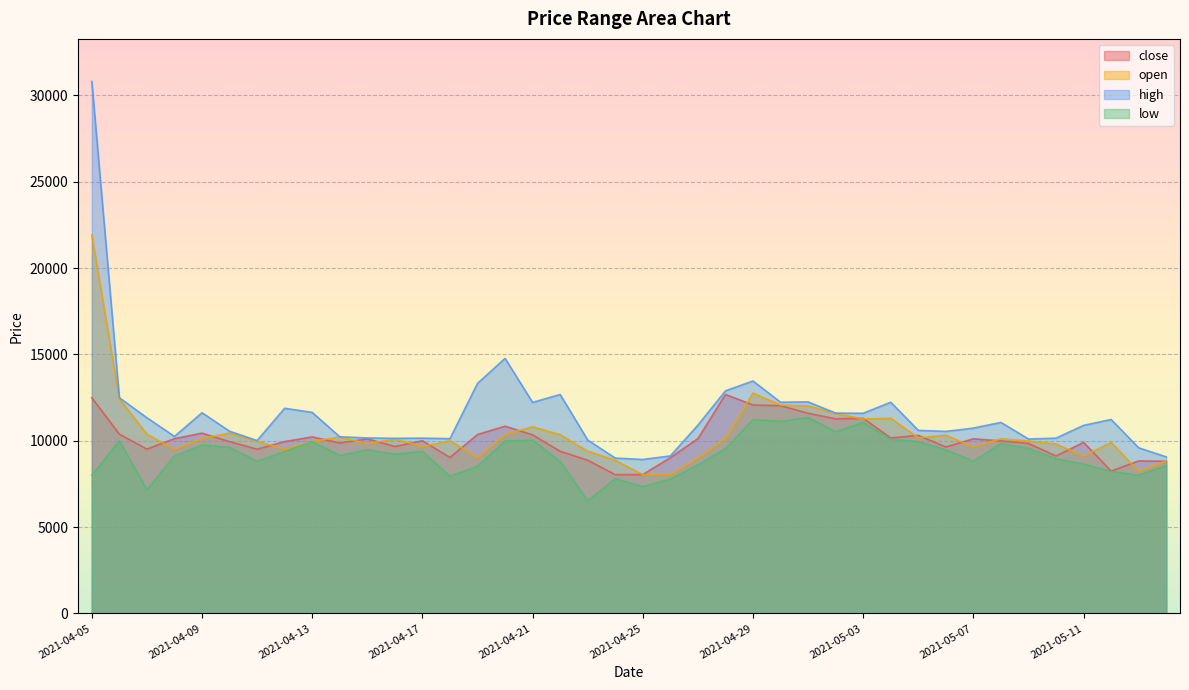

Reading right to left, transcribe all the data shown in this chart.

close: 2021-05-14=8810	2021-05-13=8830	2021-05-12=8240	2021-05-11=9905	2021-05-10=9115	2021-05-09=9845	2021-05-08=9990	2021-05-07=10110	2021-05-06=9640	2021-05-05=10310	2021-05-04=10160	2021-05-03=11300	2021-05-02=11270	2021-05-01=11590	2021-04-30=12030	2021-04-29=12070	2021-04-28=12680	2021-04-27=10120	2021-04-26=9020	2021-04-25=8040	2021-04-24=8035	2021-04-23=8870	2021-04-22=9390	2021-04-21=10340	2021-04-20=10840	2021-04-19=10360	2021-04-18=9030	2021-04-17=10000	2021-04-16=9665	2021-04-15=10110	2021-04-14=9870	2021-04-13=10220	2021-04-12=9950	2021-04-11=9510	2021-04-10=9945	2021-04-09=10440	2021-04-08=10120	2021-04-07=9515	2021-04-06=10380	2021-04-05=12490
open: 2021-05-14=8825	2021-05-13=8225	2021-05-12=9905	2021-05-11=9115	2021-05-10=9810	2021-05-09=9985	2021-05-08=10110	2021-05-07=9645	2021-05-06=10320	2021-05-05=10170	2021-05-04=11300	2021-05-03=11260	2021-05-02=11590	2021-05-01=12020	2021-04-30=12070	2021-04-29=12760	2021-04-28=10120	2021-04-27=9010	2021-04-26=8040	2021-04-25=8035	2021-04-24=8870	2021-04-23=9395	2021-04-22=10350	2021-04-21=10810	2021-04-20=10360	2021-04-19=9030	2021-04-18=10000	2021-04-17=9665	2021-04-16=10100	2021-04-15=9830	2021-04-14=10220	2021-04-13=9950	2021-04-12=9510	2021-04-11=9975	2021-04-10=10450	2021-04-09=10120	2021-04-08=9515	2021-04-07=10380	2021-04-06=12430	2021-04-05=21920
high: 2021-05-14=9065	2021-05-13=9590	2021-05-12=11230	2021-05-11=10890	2021-05-10=10150	2021-05-09=10100	2021-05-08=11060	2021-05-07=10730	2021-05-06=10540	2021-05-05=10600	2021-05-04=12230	2021-05-03=11590	2021-05-02=11600	2021-05-01=12250	2021-04-30=12230	2021-04-29=13460	2021-04-28=12890	2021-04-27=10900	2021-04-26=9120	2021-04-25=8915	2021-04-24=8995	2021-04-23=10040	2021-04-22=12680	2021-04-21=12220	2021-04-20=14770	2021-04-19=13320	2021-04-18=10120	2021-04-17=10150	2021-04-16=10140	2021-04-15=10160	2021-04-14=10230	2021-04-13=11640	2021-04-12=11880	2021-04-11=10010	2021-04-10=10550	2021-04-09=11620	2021-04-08=10250	2021-04-07=11330	2021-04-06=12490	2021-04-05=30810
low: 2021-05-14=8560	2021-05-13=8005	2021-05-12=8220	2021-05-11=8645	2021-05-10=8955	2021-05-09=9560	2021-05-08=9840	2021-05-07=8820	2021-05-06=9475	2021-05-05=9950	2021-05-04=10080	2021-05-03=11060	2021-05-02=10520	2021-05-01=11350	2021-04-30=11120	2021-04-29=11230	2021-04-28=9535	2021-04-27=8600	2021-04-26=7775	2021-04-25=7345	2021-04-24=7800	2021-04-23=6530	2021-04-22=8800	2021-04-21=10030	2021-04-20=9985	2021-04-19=8525	2021-04-18=7950	2021-04-17=9385	2021-04-16=9220	2021-04-15=9470	2021-04-14=9145	2021-04-13=9945	2021-04-12=9370	2021-04-11=8805	2021-04-10=9620	2021-04-09=9755	2021-04-08=9120	2021-04-07=7170	2021-04-06=9995	2021-04-05=8000